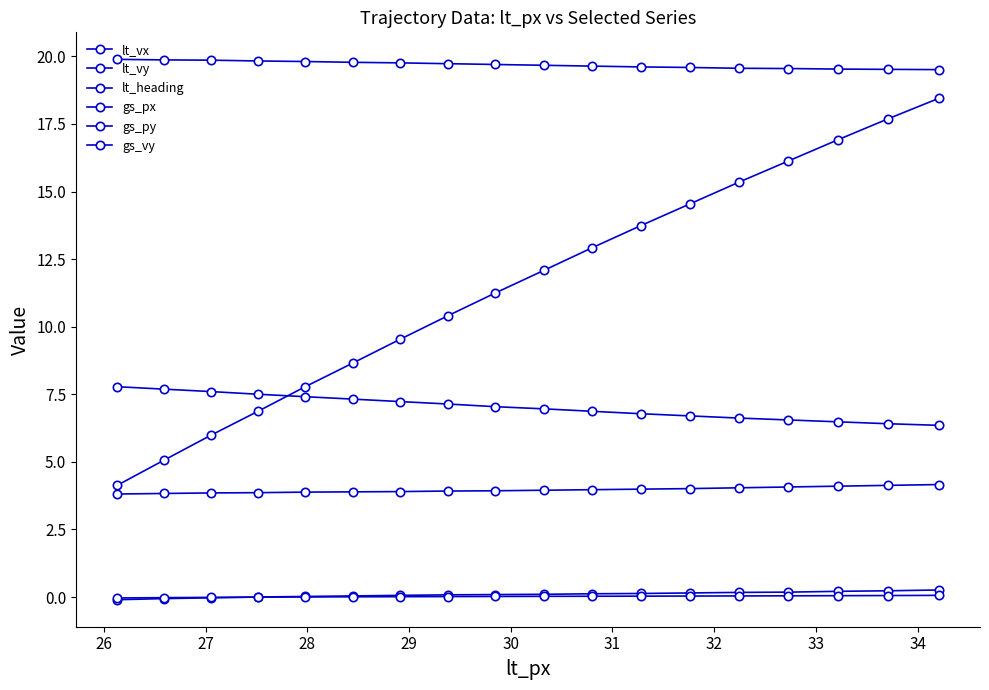

Count the number of categories in the chart.

18